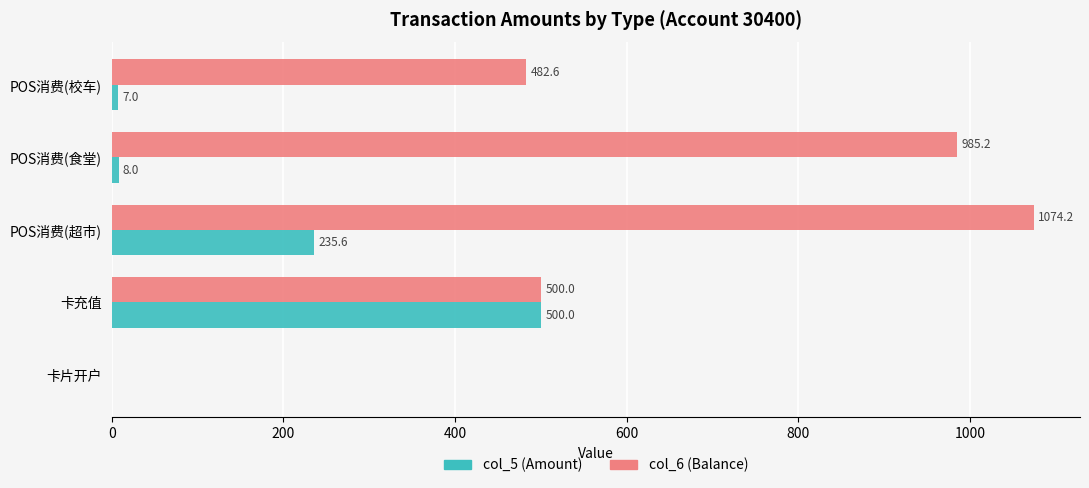

Between 卡充值 and POS消费(校车), which series saw the biggest shift?

col_5 (Amount)